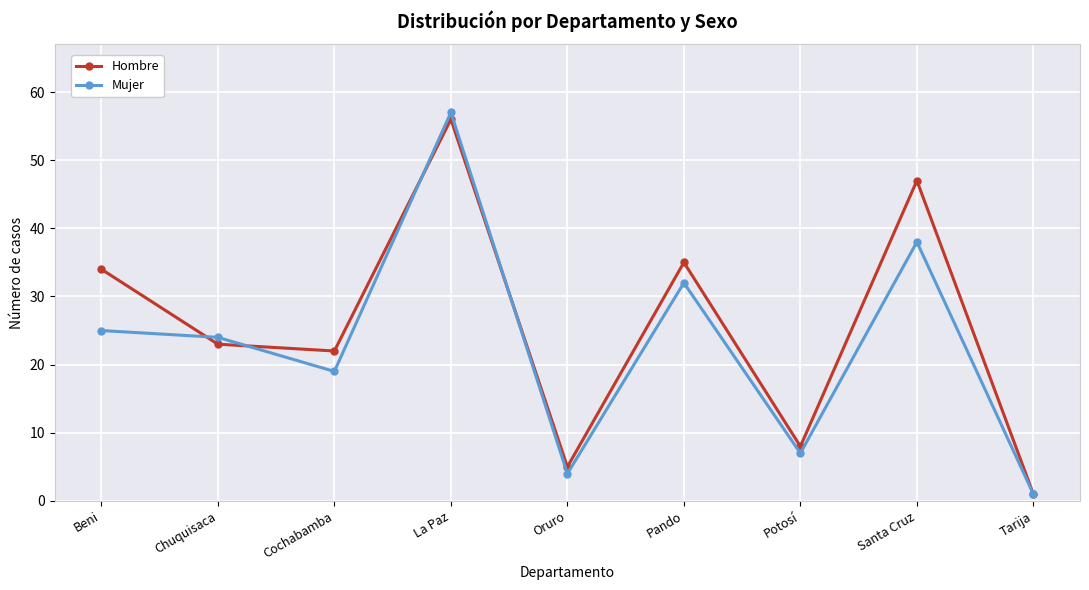

Reading left to right, extract all data points from this chart.

Hombre: 34	23	22	56	5	35	8	47	1
Mujer: 25	24	19	57	4	32	7	38	1